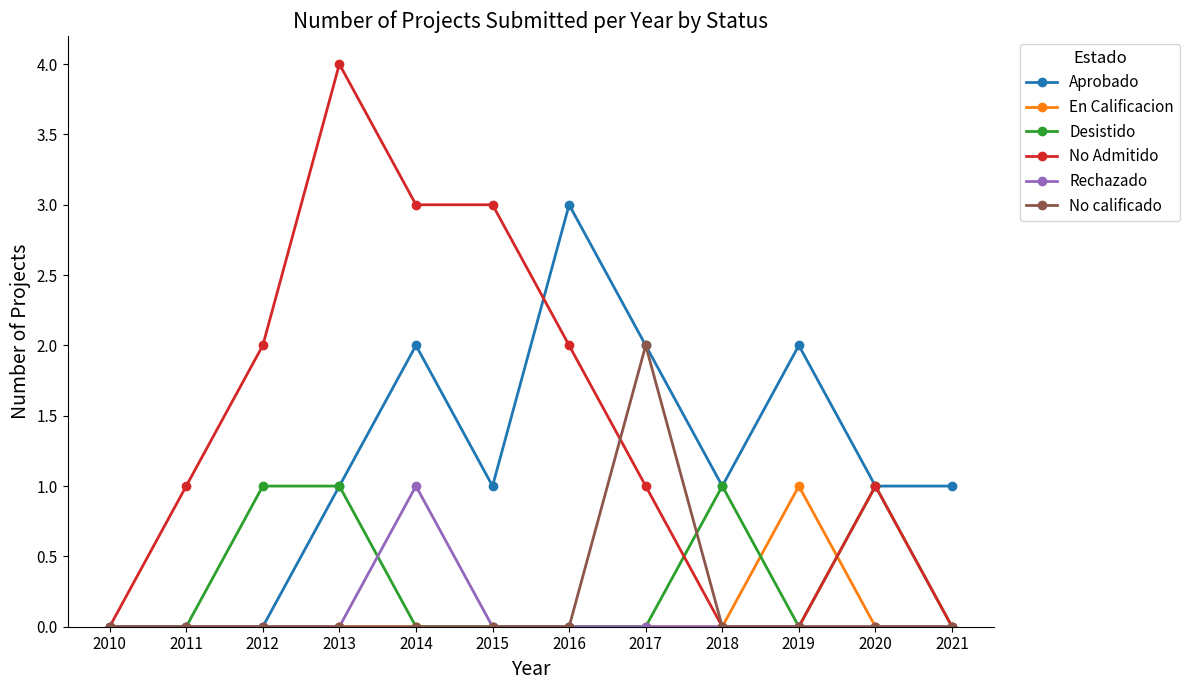

The Aprobado series shows 1 at 2019. True or false?

False